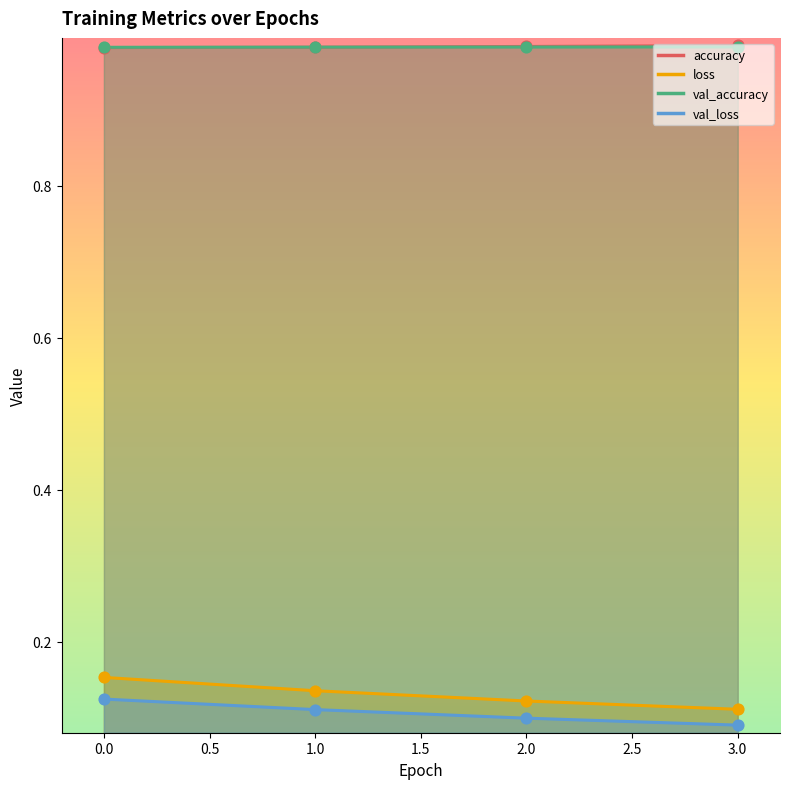

What are all the series names shown in the legend?

accuracy, loss, val_accuracy, val_loss